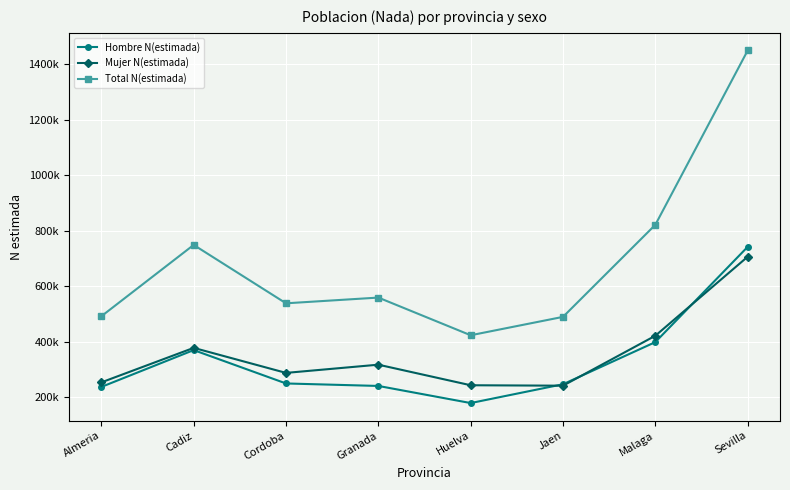

Which series has the largest total across all categories?

Total N(estimada)